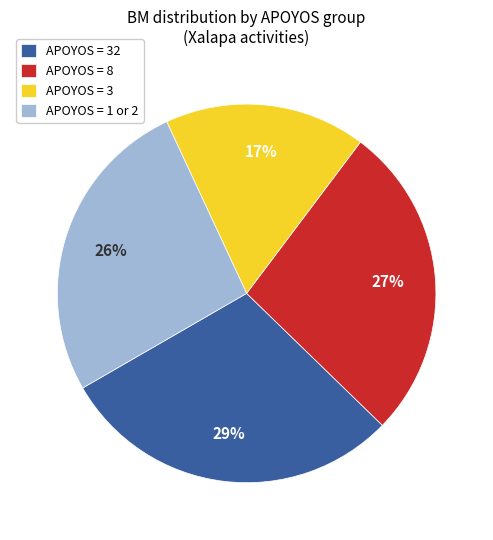

To the nearest percent, what percentage of the pie is APOYOS = 3?

17%